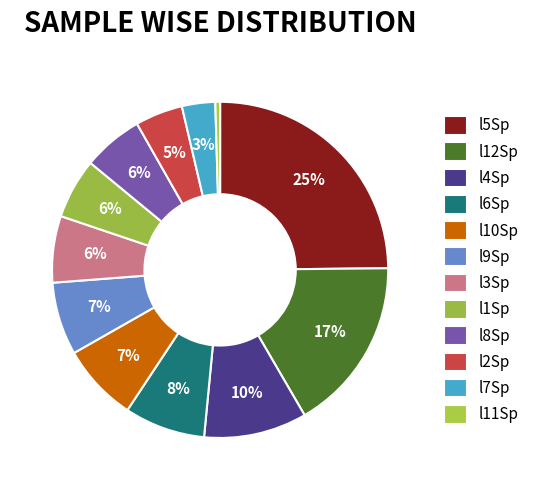

How many slices are in this pie chart?

12